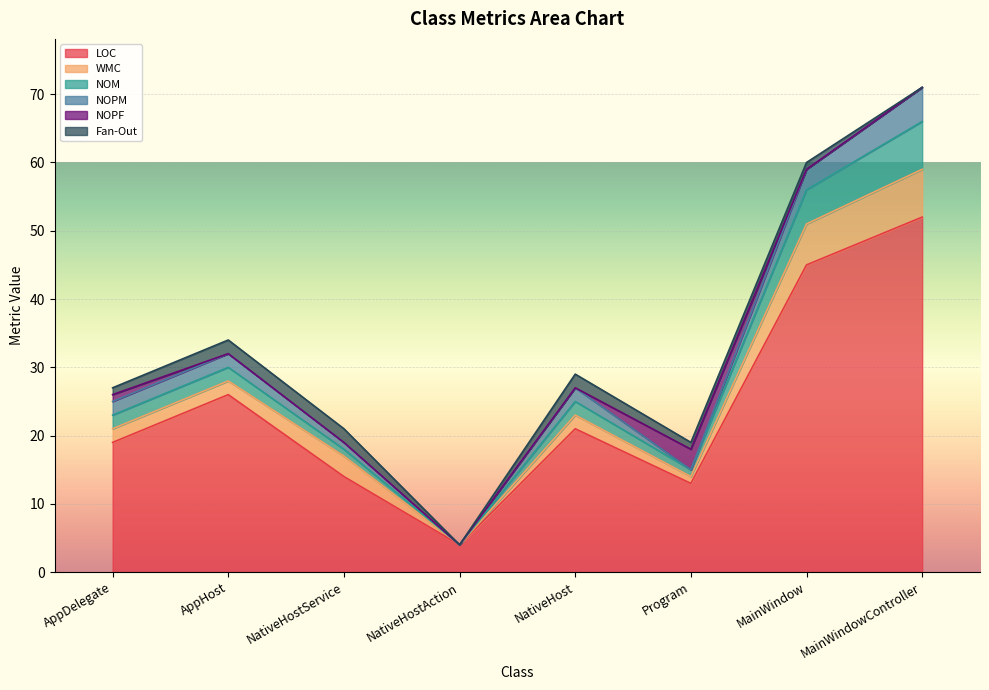

The NOPF series shows 0 at AppHost. True or false?

True